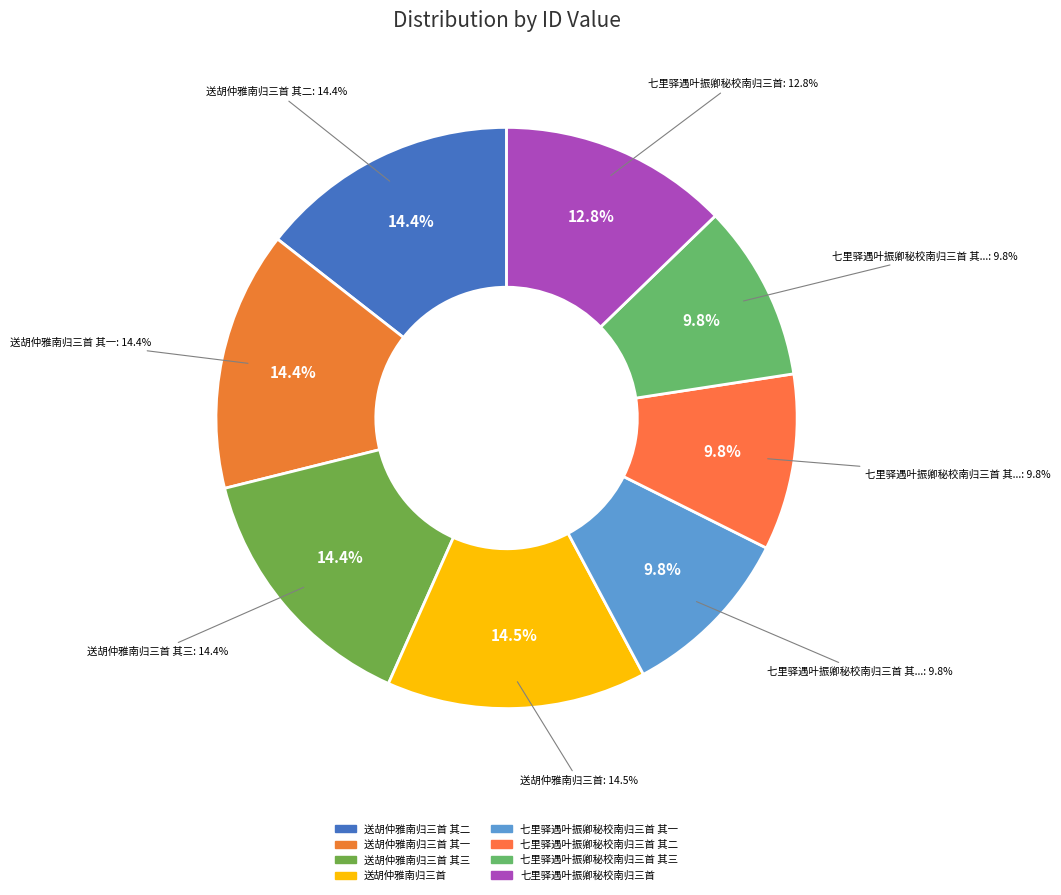

True or false: 七里驿遇叶振卿秘校南归三首 accounts for 27% of the total.

False